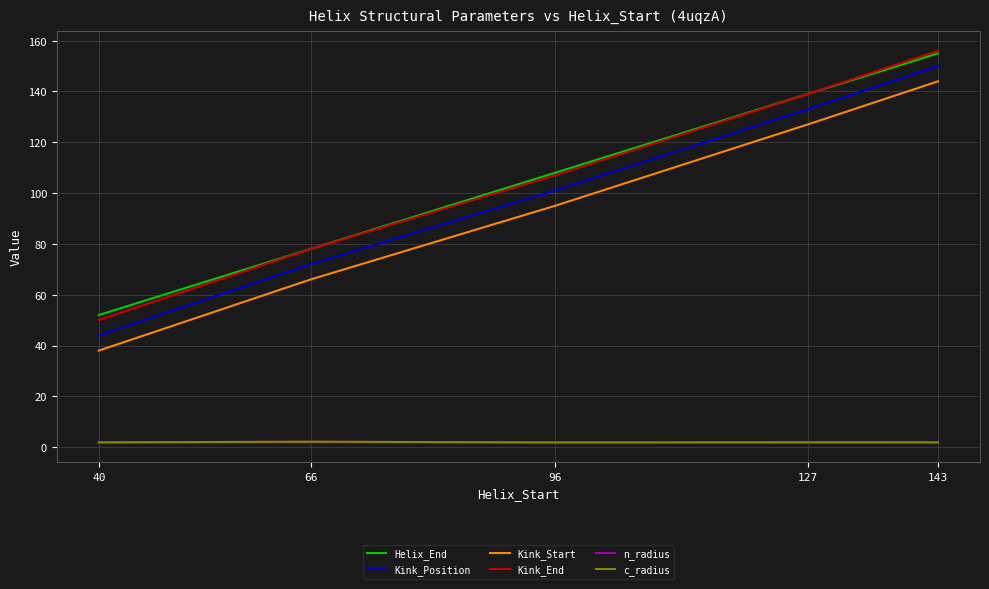

Does the chart have visible grid lines?

Yes